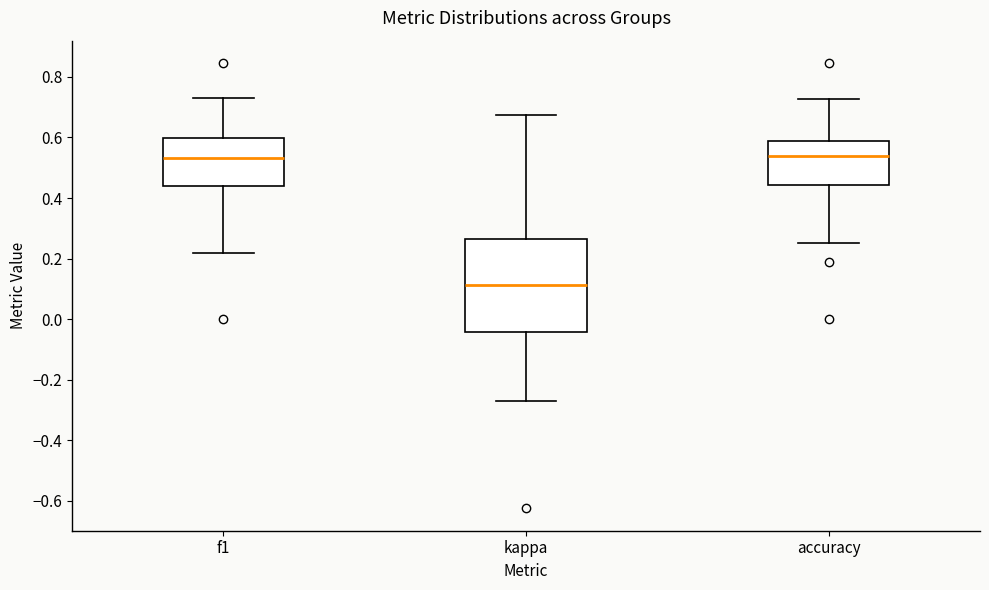

Reading left to right, transcribe this box plot: for each box, give where its median line is, the range the box spans, and where its two whiskers end, as read against the y-axis. The values are not printed on the chart, so give them approximately, as read against the axis.

f1: median 0.54, box 0.44 to 0.60, whiskers 0.22 to 0.72
kappa: median 0.12, box -0.04 to 0.26, whiskers -0.28 to 0.68
accuracy: median 0.54, box 0.44 to 0.58, whiskers 0.26 to 0.72